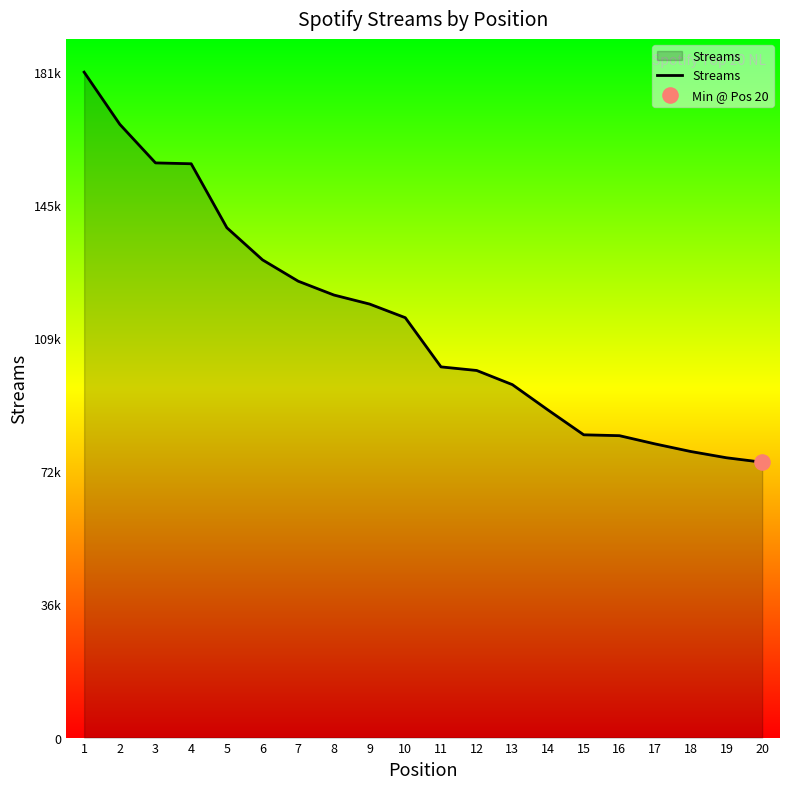

Does the chart have visible grid lines?

No